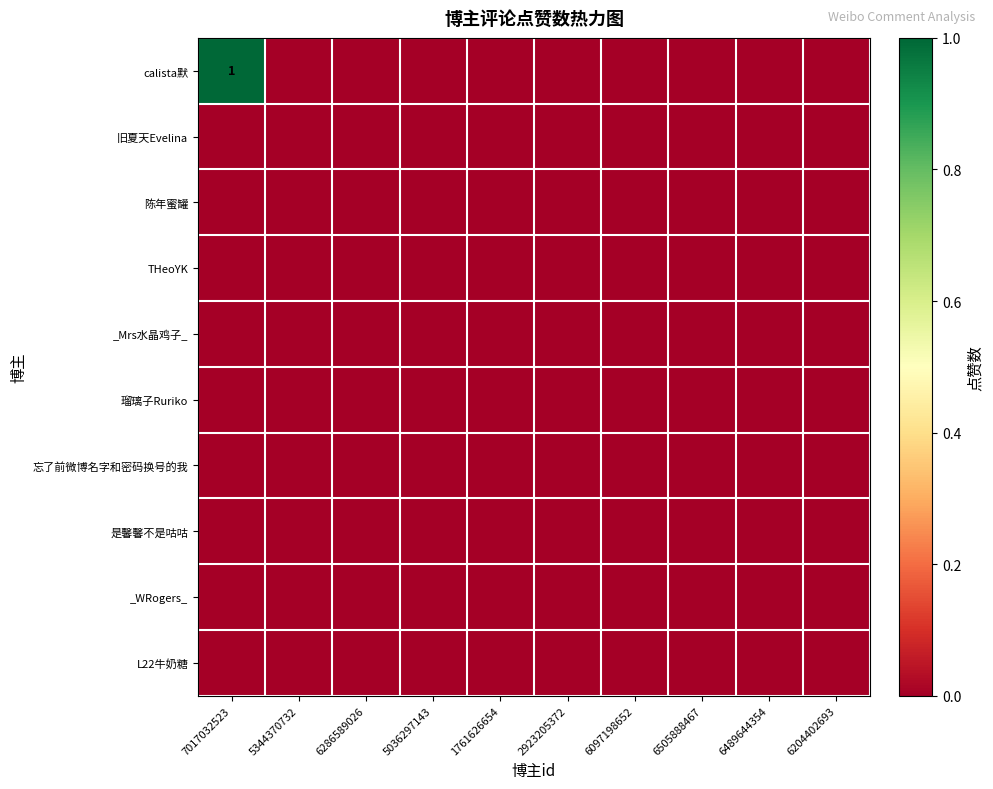

Which series has the largest total across all categories?

calista默